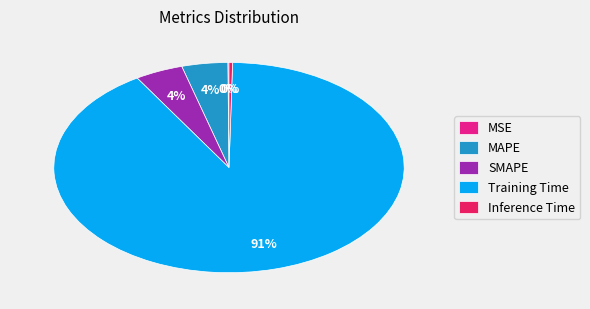

Combined, do Training Time and SMAPE account for over 50%?

Yes